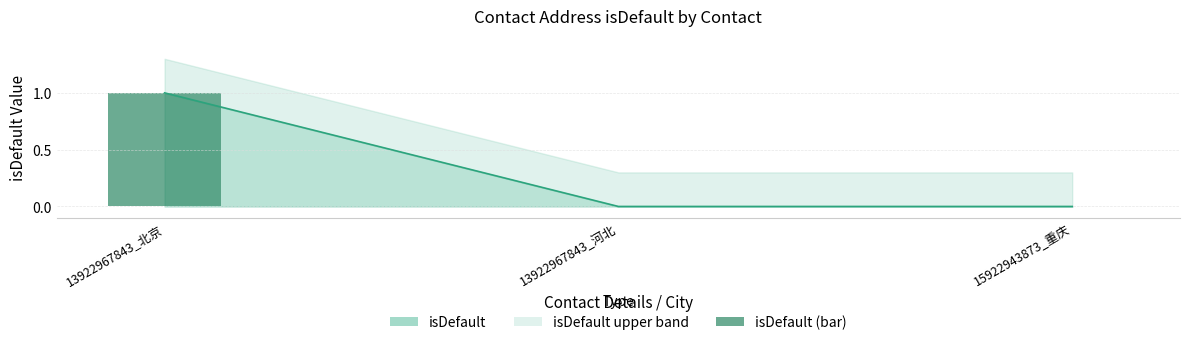

What position from the left is 13922967843_河北?

2